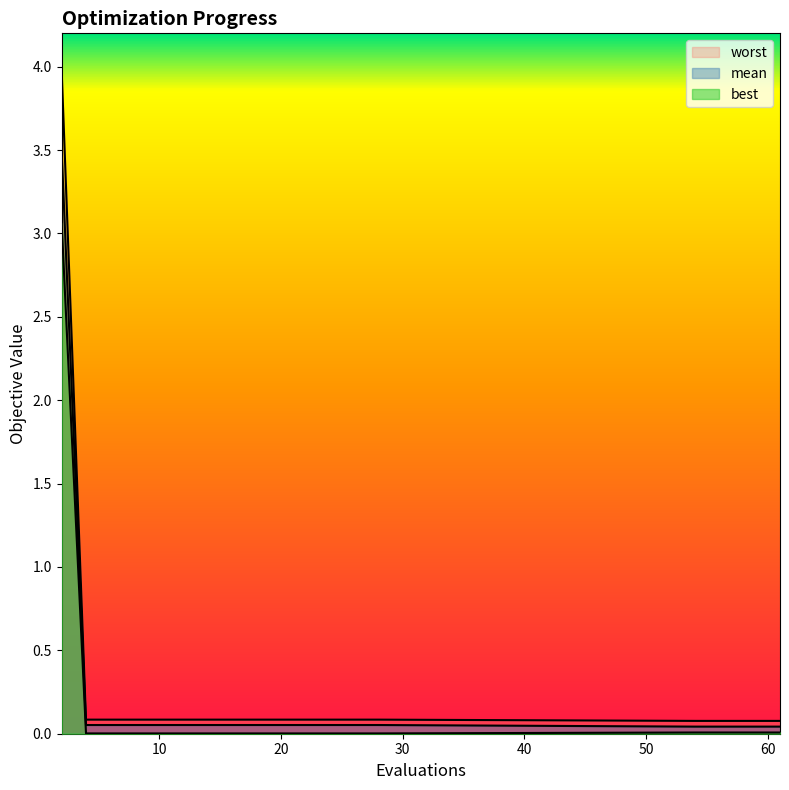

True or false: mean and best intersect in this chart.

False